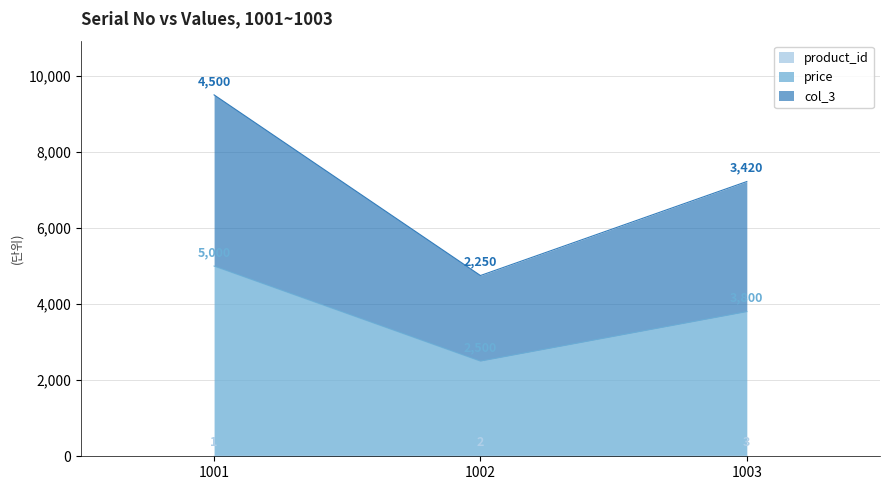

How many lines are shown in the chart?

3